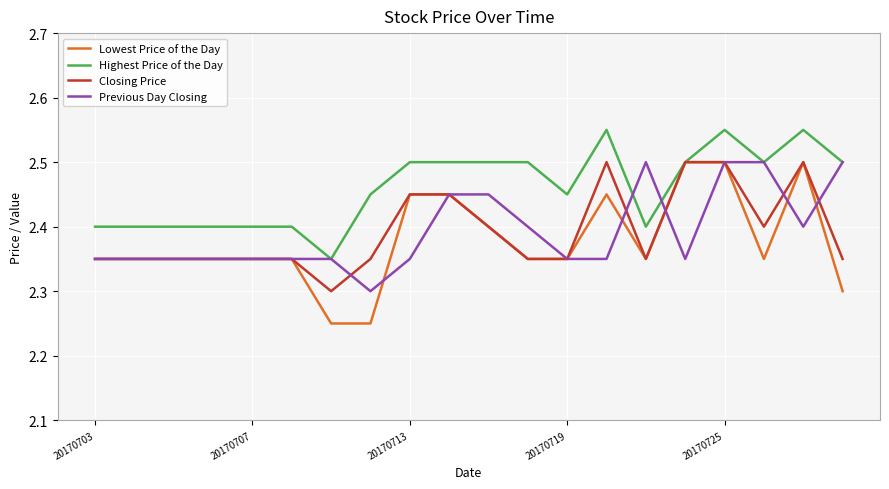

What is the minimum value for Previous Day Closing?

2.3